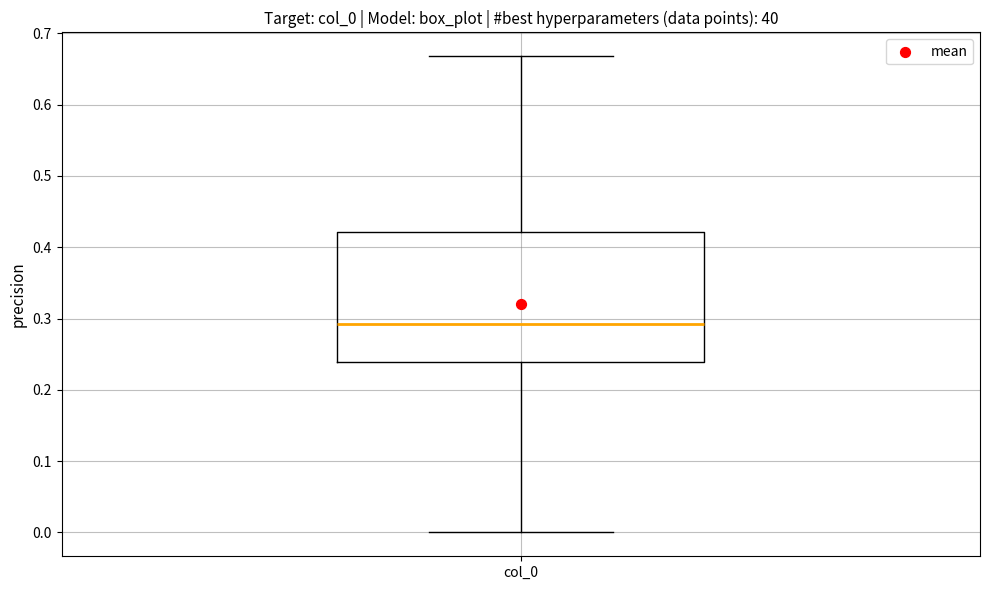

Read this box plot against the y-axis: the position of the median line, the range covered by the box, and the ends of both whiskers. The values are not printed on the chart, so give them approximately, as read against the axis.

median 0.29, box 0.24 to 0.42, whiskers 0.00 to 0.67